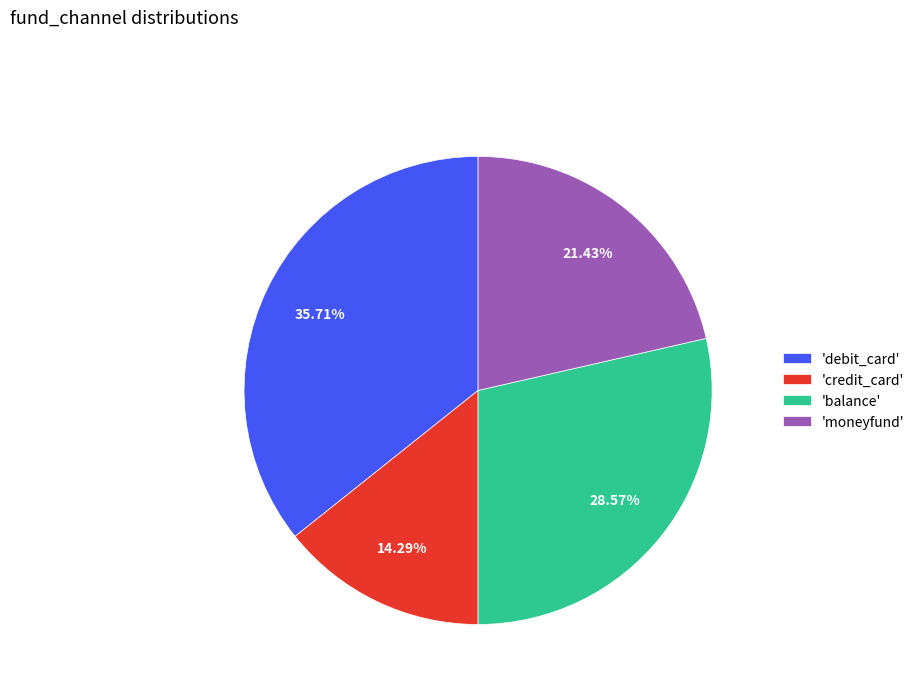

Is there any slice that represents more than half of the pie?

No